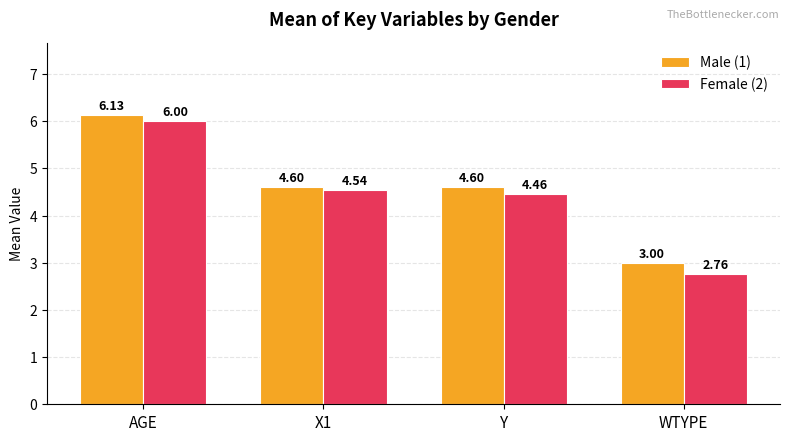

Rank the series by their maximum value, from highest to lowest.

Male (1), Female (2)